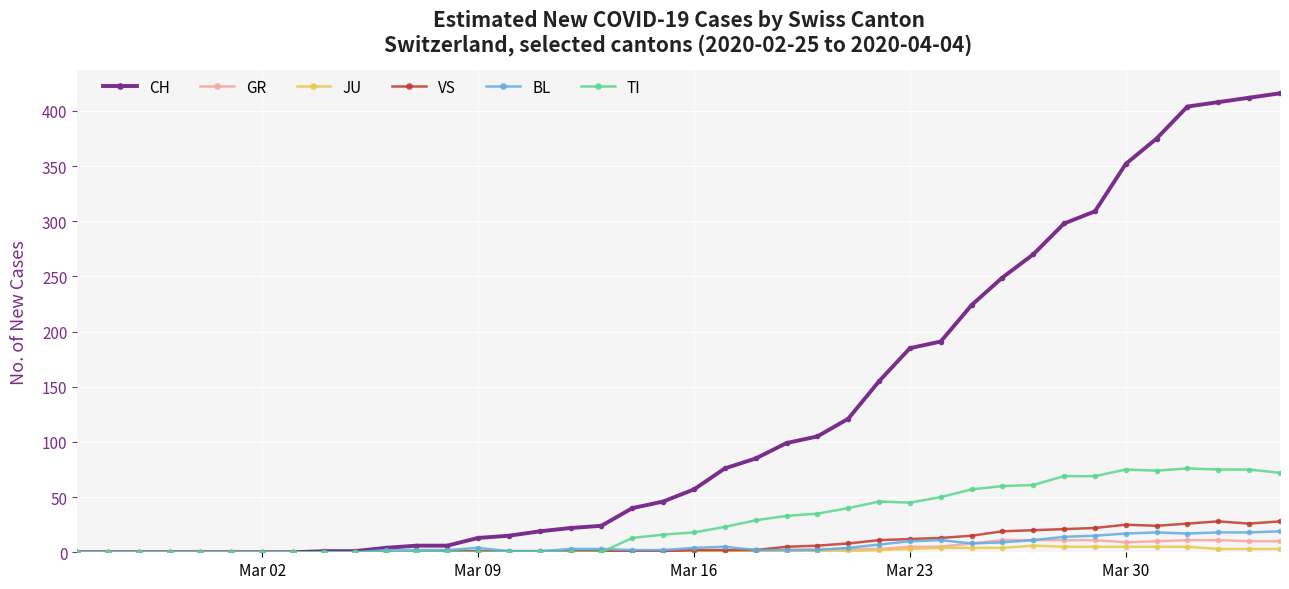

True or false: BL has more than 1 interior local peaks.

True